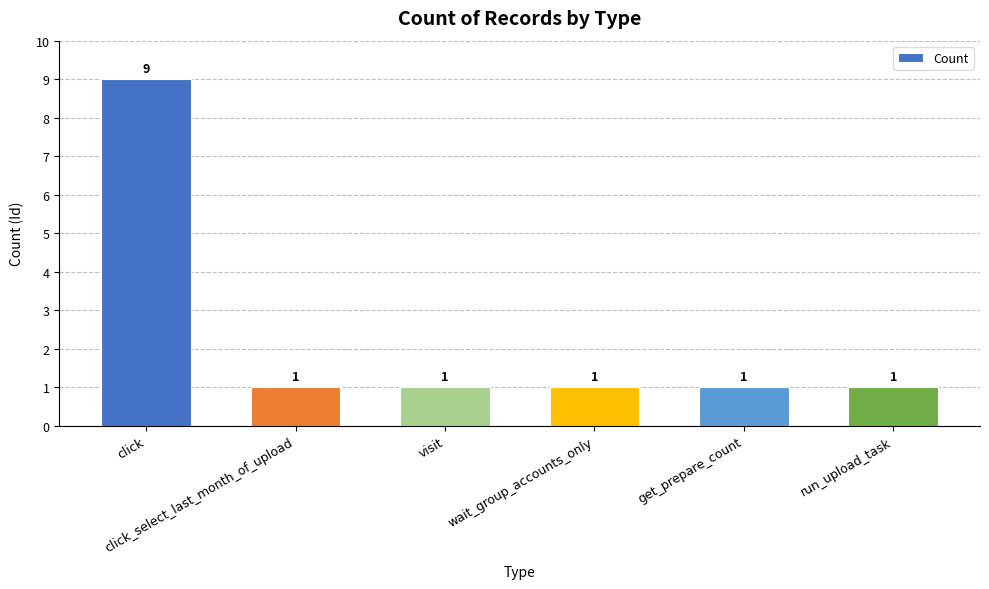

What is the ratio of the value at run_upload_task to the value at click_select_last_month_of_upload?

1.0